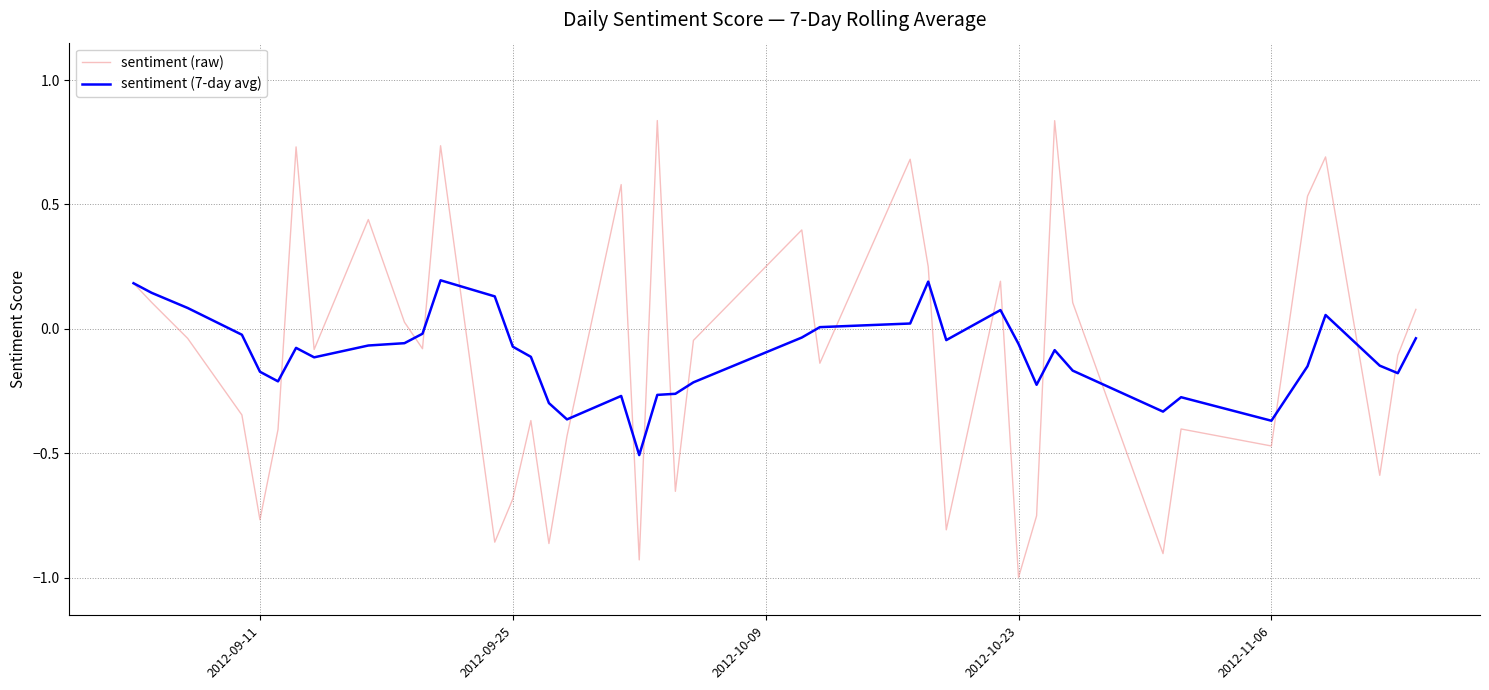

Which series has the widest spread of values?

sentiment (raw)